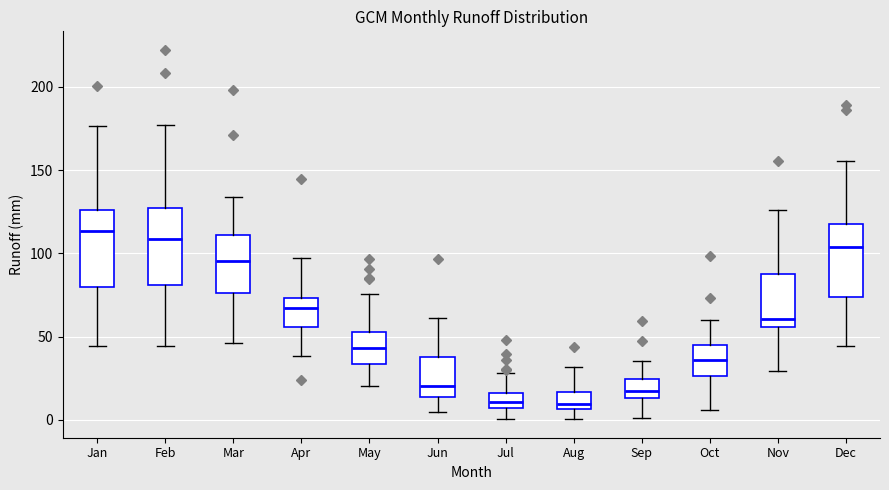

Reading left to right, read every box against the y-axis: the position of its median line, the range the box covers, and the ends of its whiskers. The values are not printed on the chart, so give them approximately, as read against the axis.

Jan: median 115, box 80 to 125, whiskers 45 to 175
Feb: median 110, box 80 to 125, whiskers 45 to 175
Mar: median 95, box 75 to 110, whiskers 45 to 135
Apr: median 65, box 55 to 75, whiskers 40 to 95
May: median 45, box 35 to 55, whiskers 20 to 75
Jun: median 20, box 15 to 40, whiskers 5 to 60
Jul: median 10, box 5 to 15, whiskers 0 to 30
Aug: median 10, box 5 to 15, whiskers 0 to 30
Sep: median 15 (inside the box), box 15 to 25, whiskers 0 to 35
Oct: median 35, box 25 to 45, whiskers 5 to 60
Nov: median 60, box 55 to 90, whiskers 30 to 125
Dec: median 105, box 75 to 120, whiskers 45 to 155